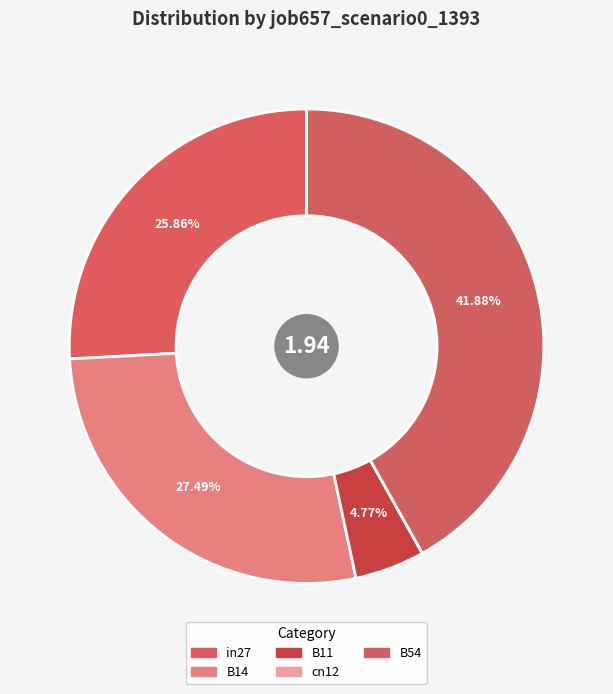

Between B54 and cn12, which is larger?

B54